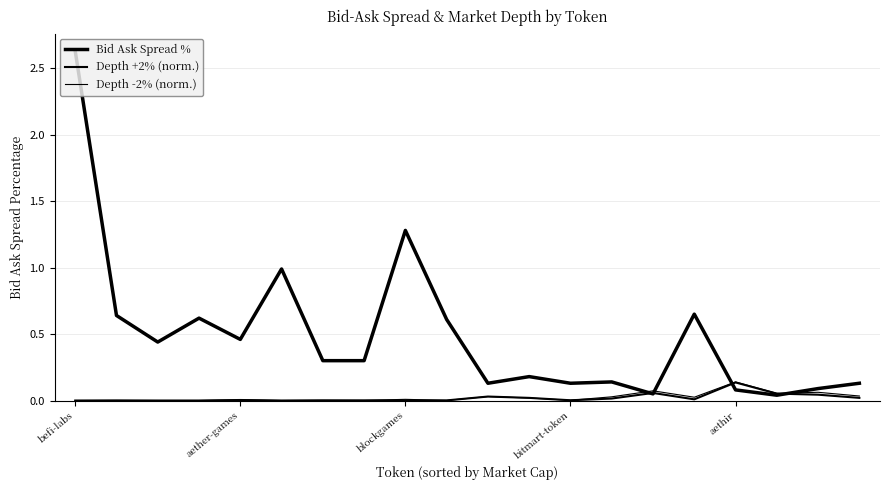

Which series has the largest range (max minus min)?

Bid Ask Spread %